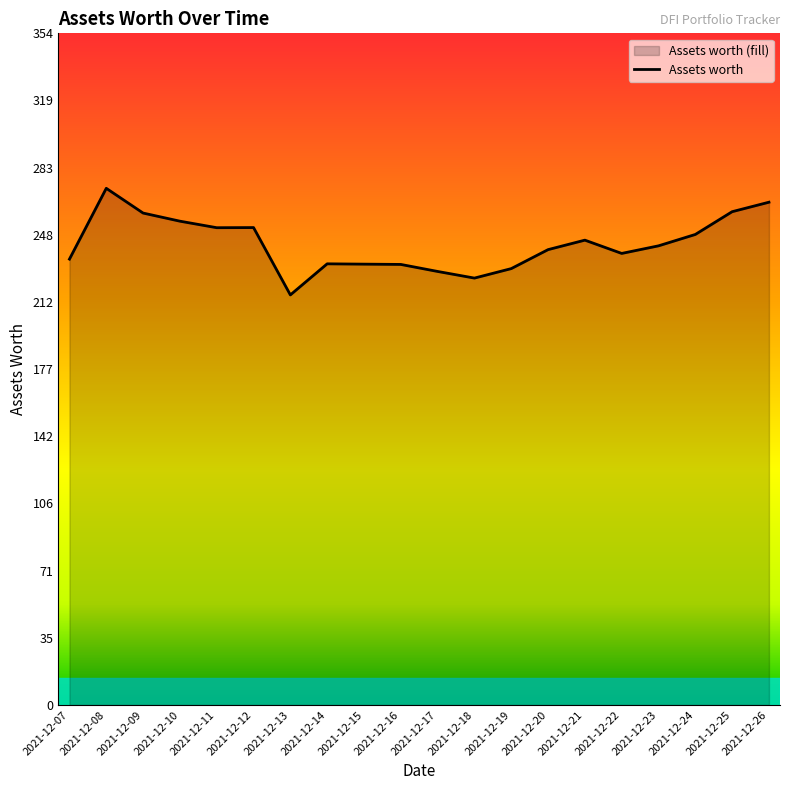

How many lines are shown in the chart?

1